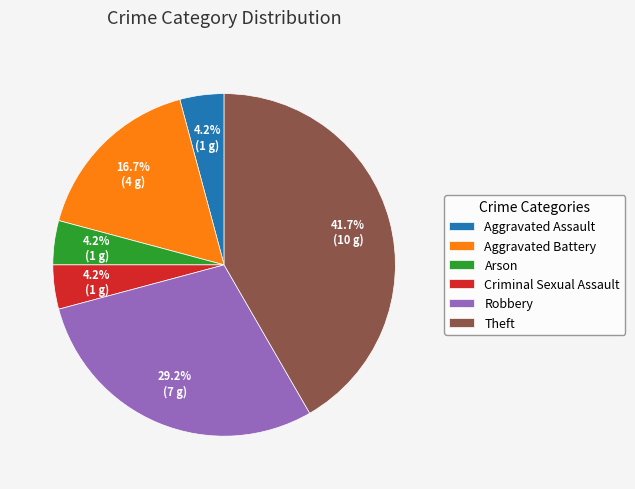

What percentage do Robbery and Aggravated Assault together represent?

33.3%